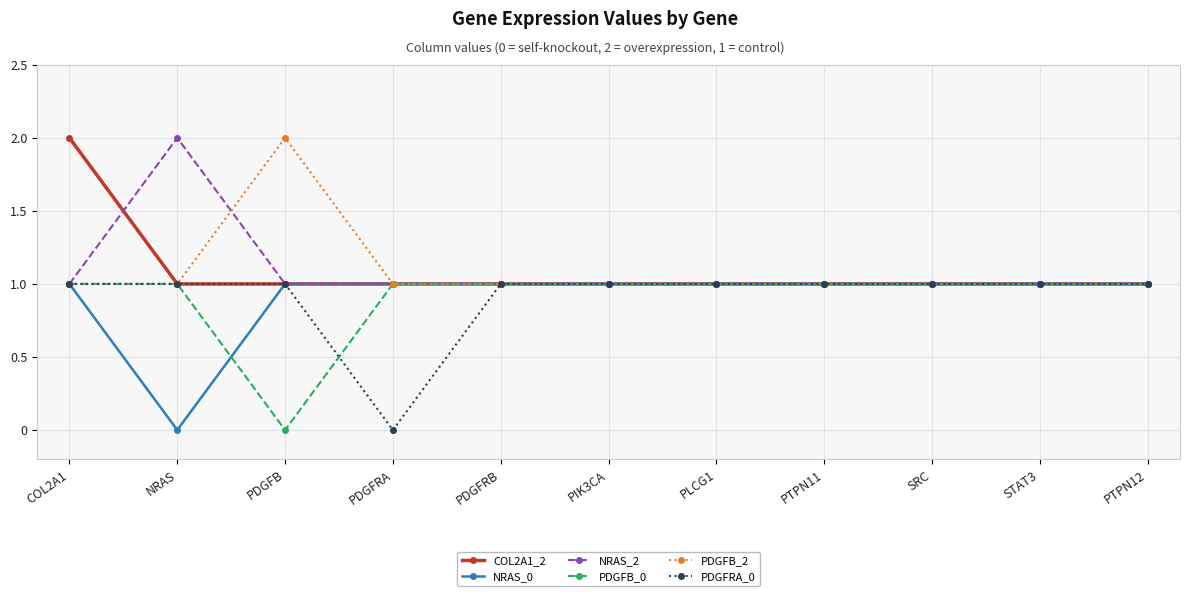

Reading left to right, what are all the values shown in this chart?

COL2A1_2: 2	1	1	1	1	1	1	1	1	1	1
NRAS_0: 1	0	1	1	1	1	1	1	1	1	1
NRAS_2: 1	2	1	1	1	1	1	1	1	1	1
PDGFB_0: 1	1	0	1	1	1	1	1	1	1	1
PDGFB_2: 1	1	2	1	1	1	1	1	1	1	1
PDGFRA_0: 1	1	1	0	1	1	1	1	1	1	1